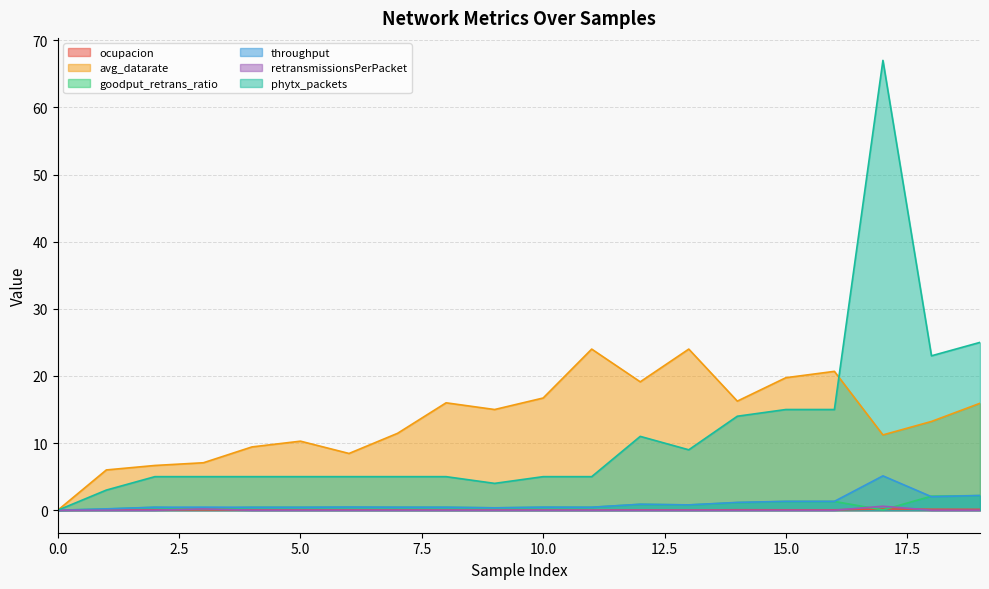

Which series has the largest total across all categories?

avg_datarate